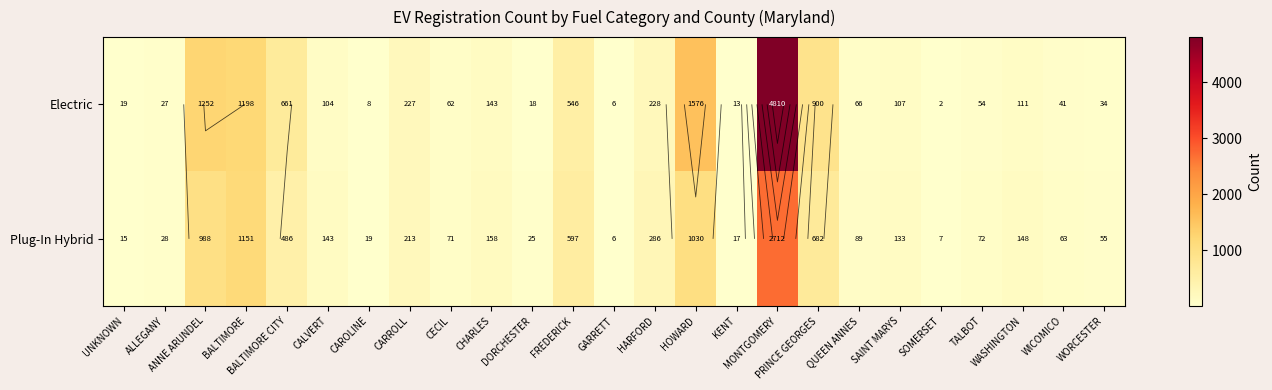

What is the difference between the second highest and minimum values in the Plug-In Hybrid series?

1145